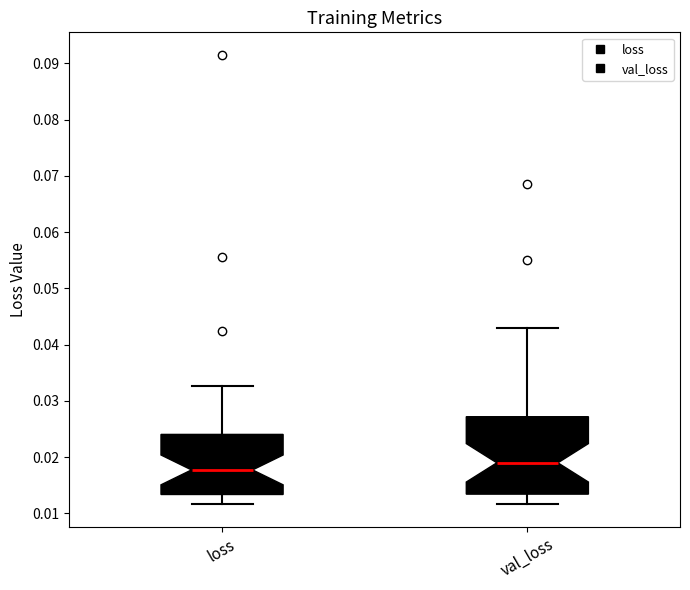

Comparing the boxes themselves (not the whiskers), which one is the tallest?

val_loss